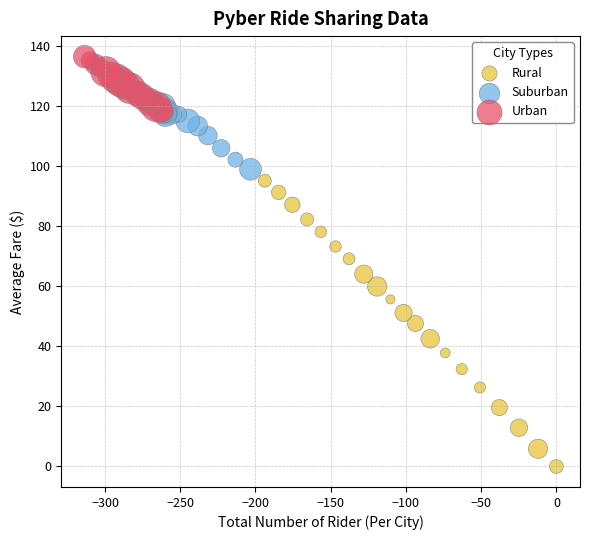

Which series reaches the minimum Y coordinate?

Rural